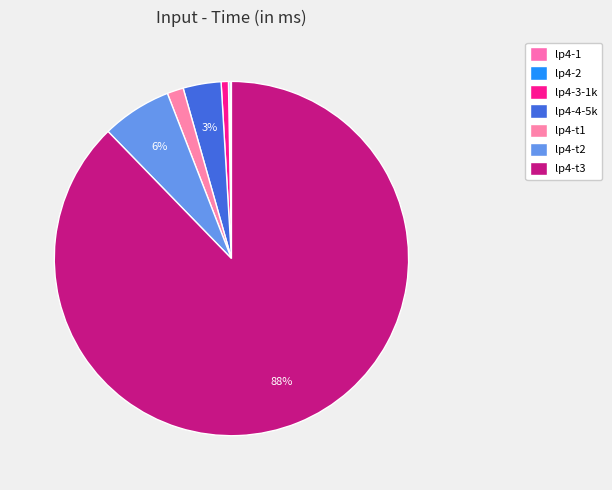

Count the number of slices in the pie.

7